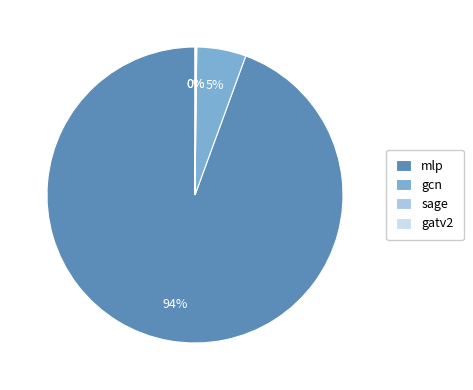

Is it true that mlp is 81% of the pie?

False